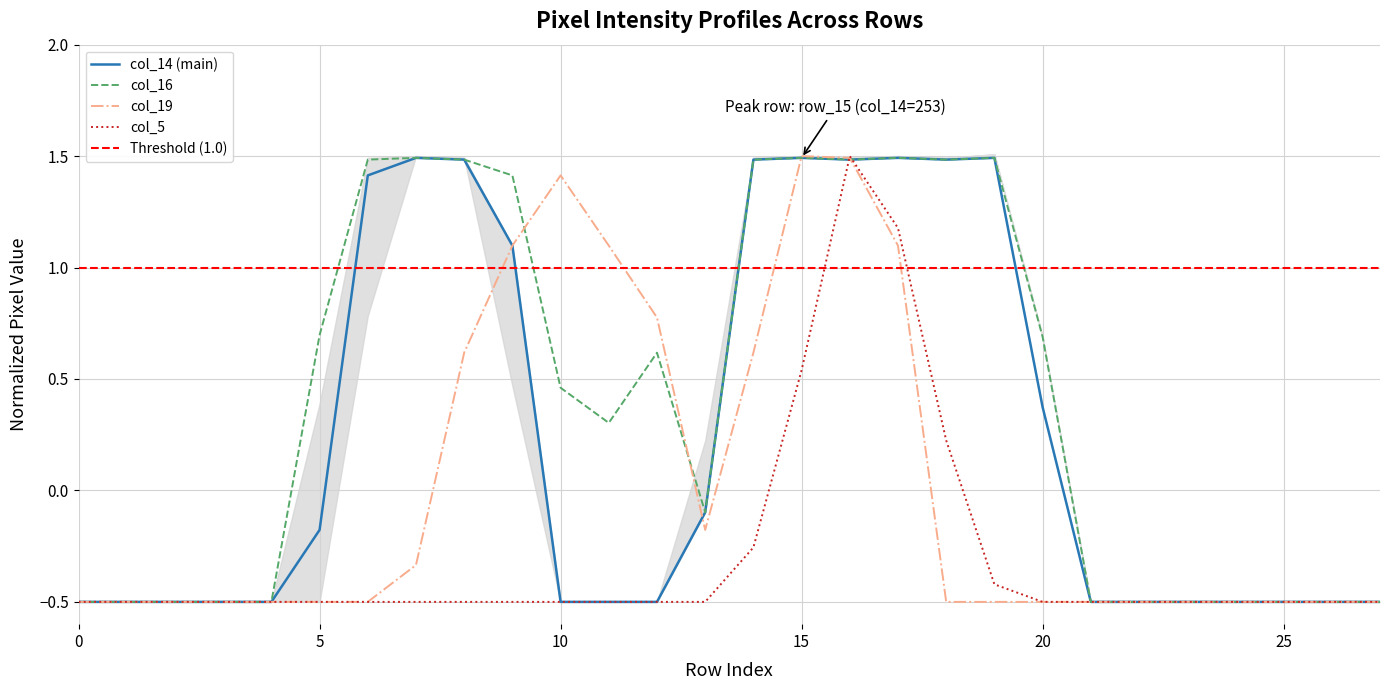

Is this an area chart (filled region under the line)?

No